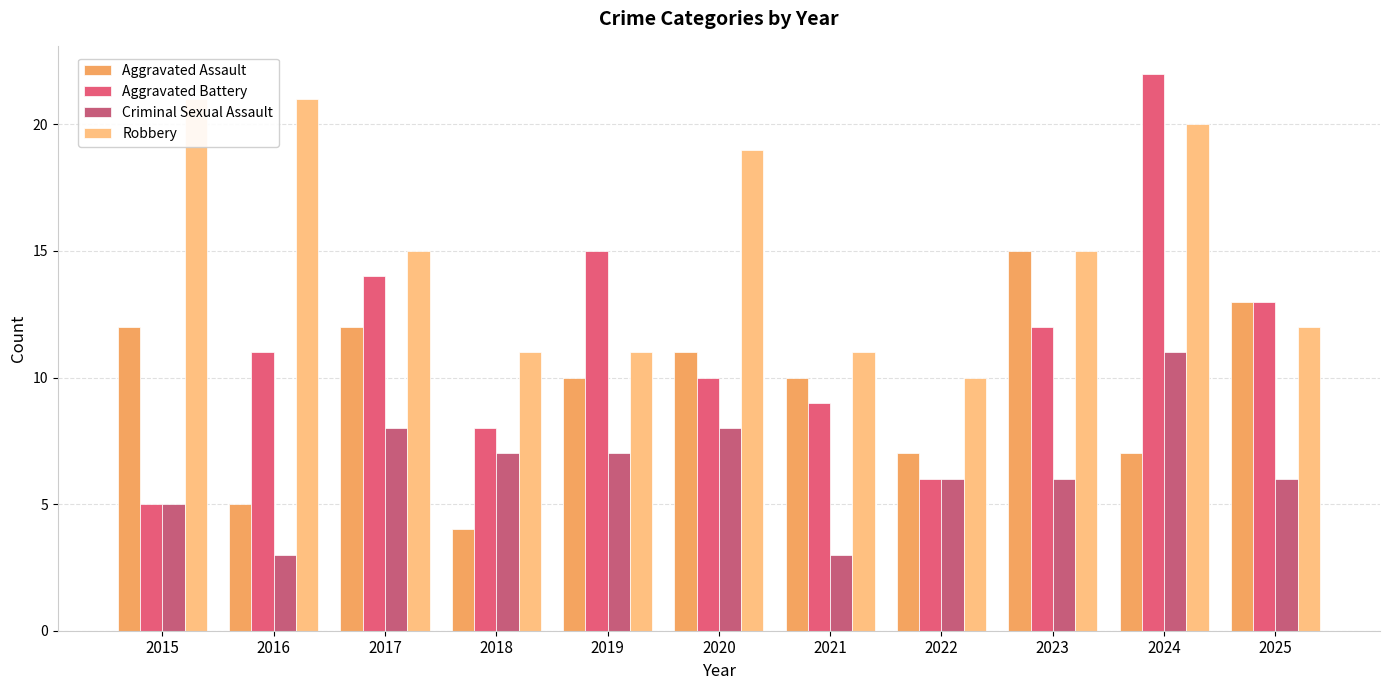

How many bars are there in total?

44